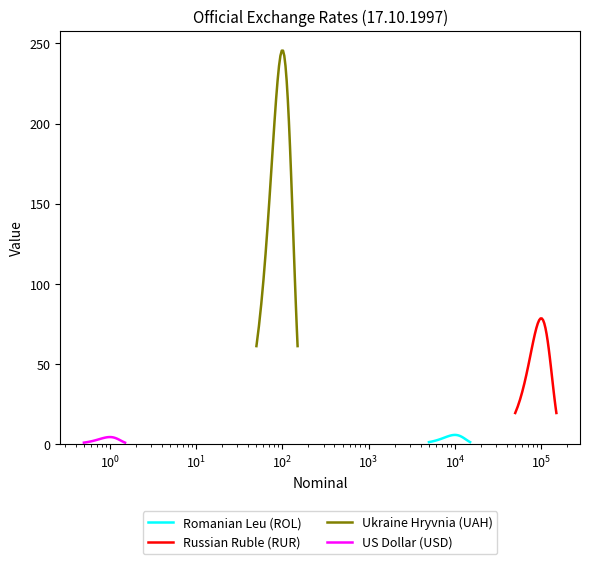

What is the lowest value of the Ukraine Hryvnia (UAH) series?

61.3